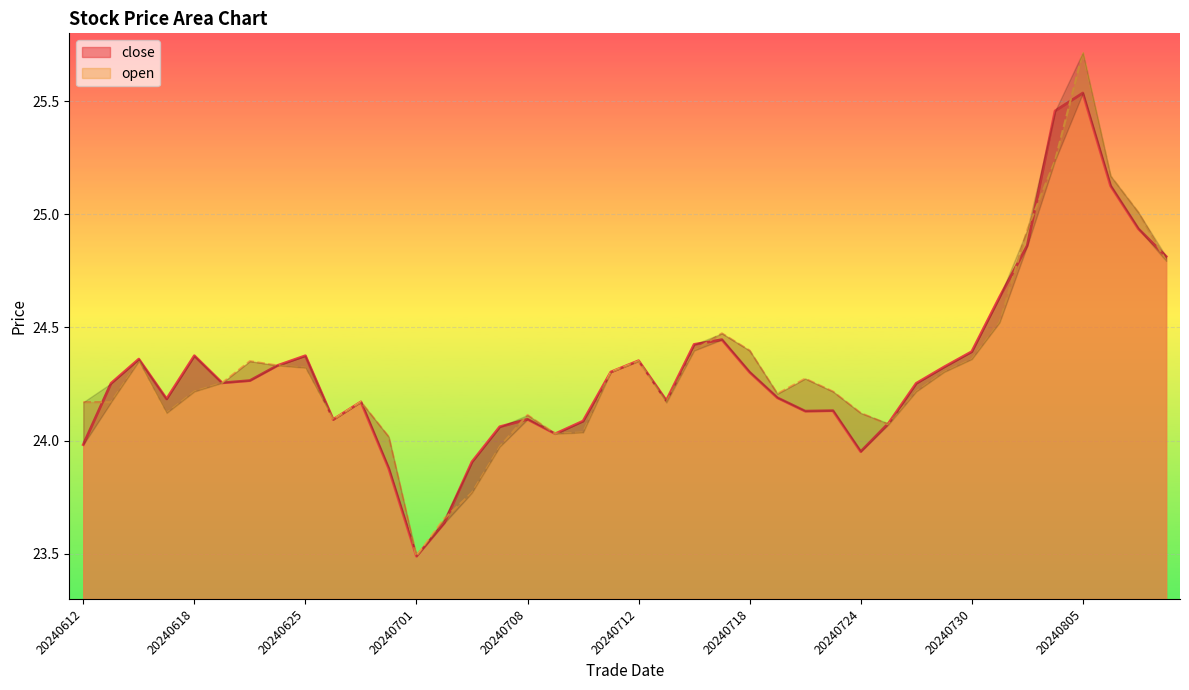

How many interior local valleys does the close series have?

8